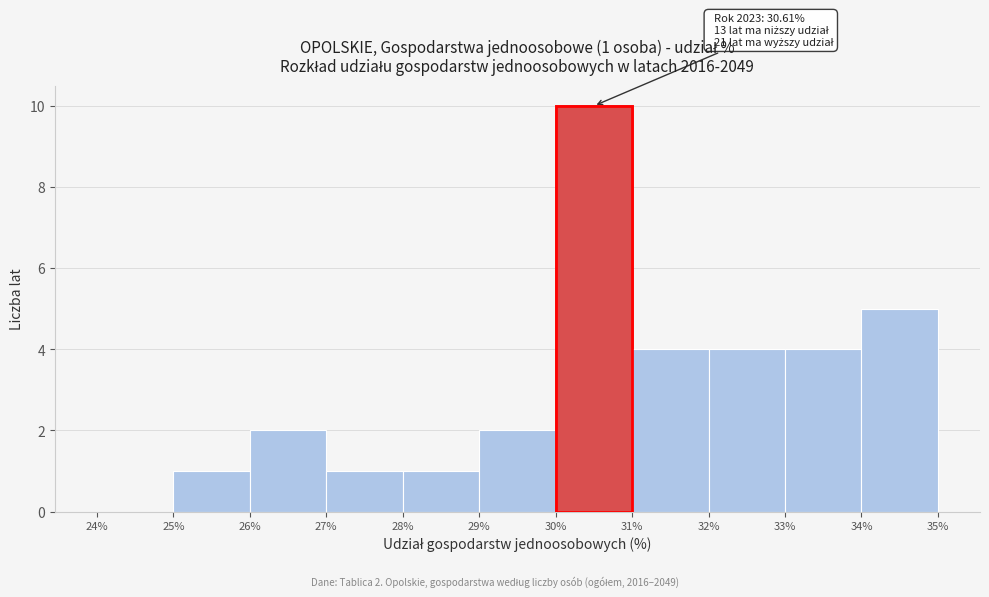

Over which range of the x-axis is the bar tallest?

30% to 31%